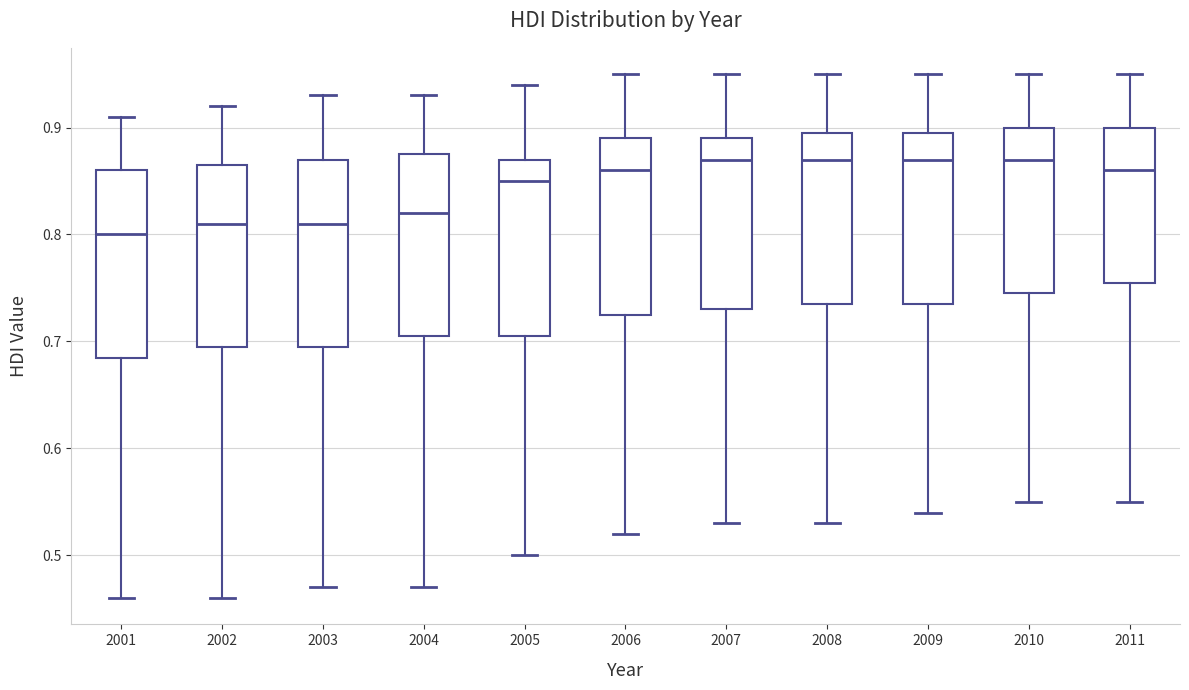

Where is the lower edge of the box at x = 2002 on the y-axis? The values are not printed on the chart, so give them approximately, as read against the axis.

0.70